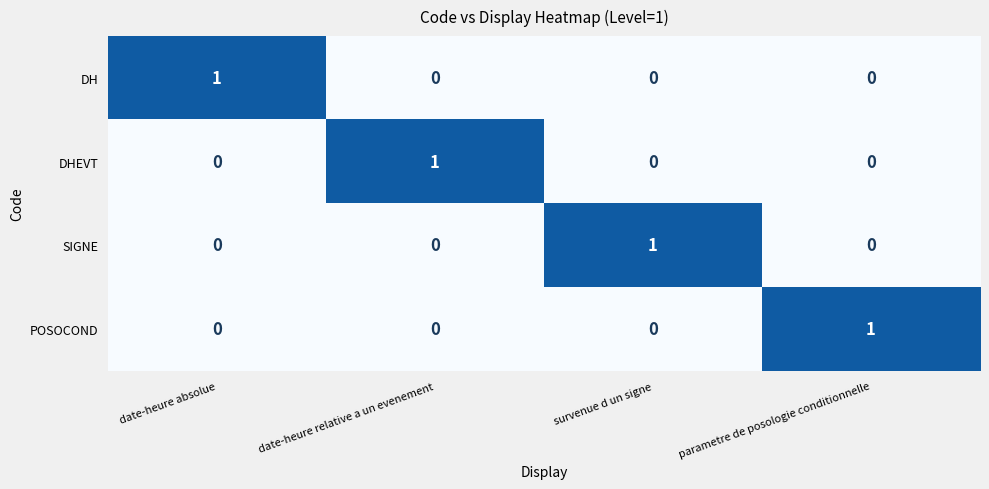

What is the difference between the highest and lowest values at survenue d un signe?

1